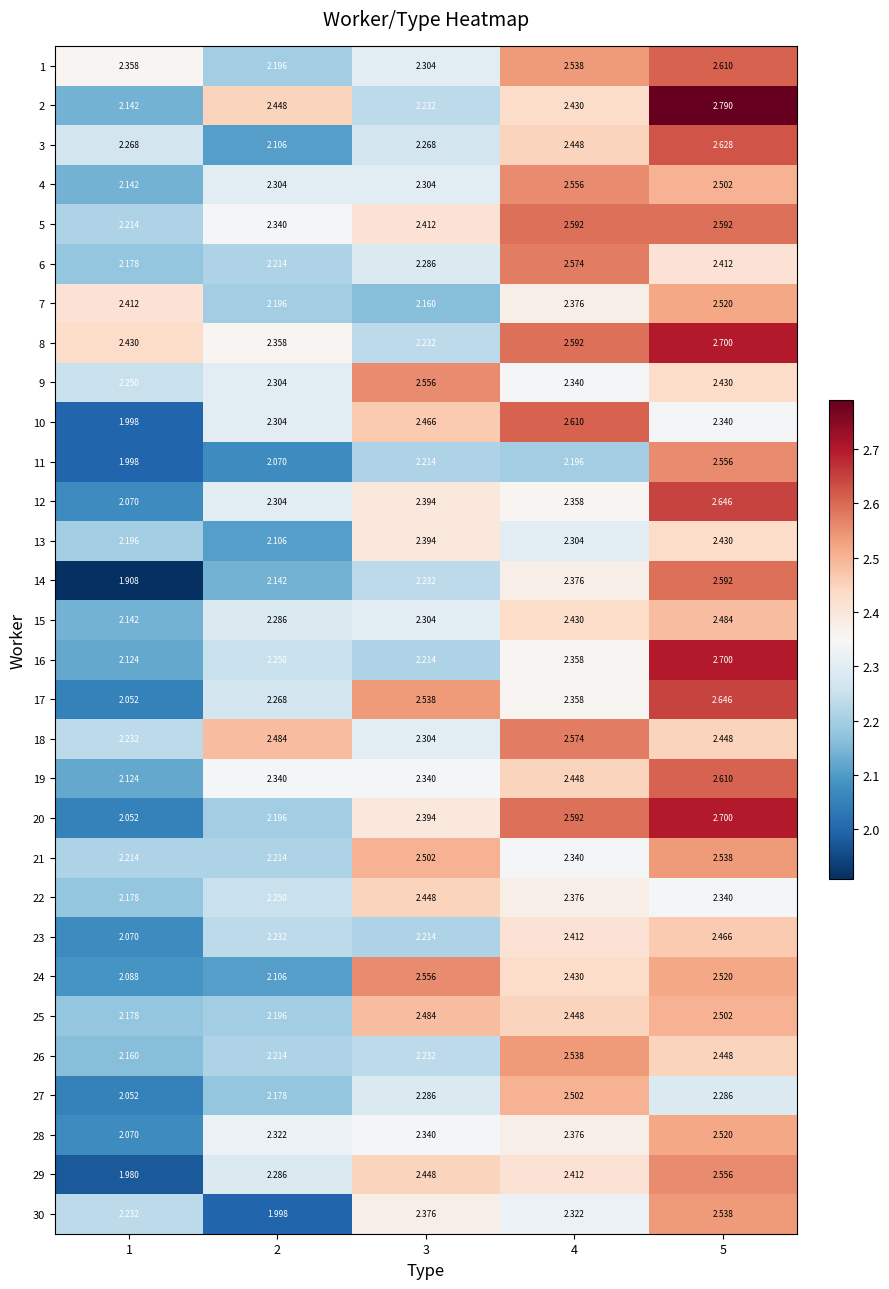

Which series has the largest total across all categories?

8